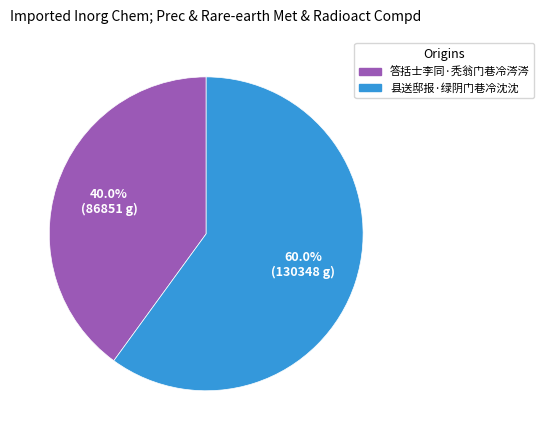

The 县送邸报·绿阴门巷冷沈沈 slice represents 73% of the pie. True or false?

False